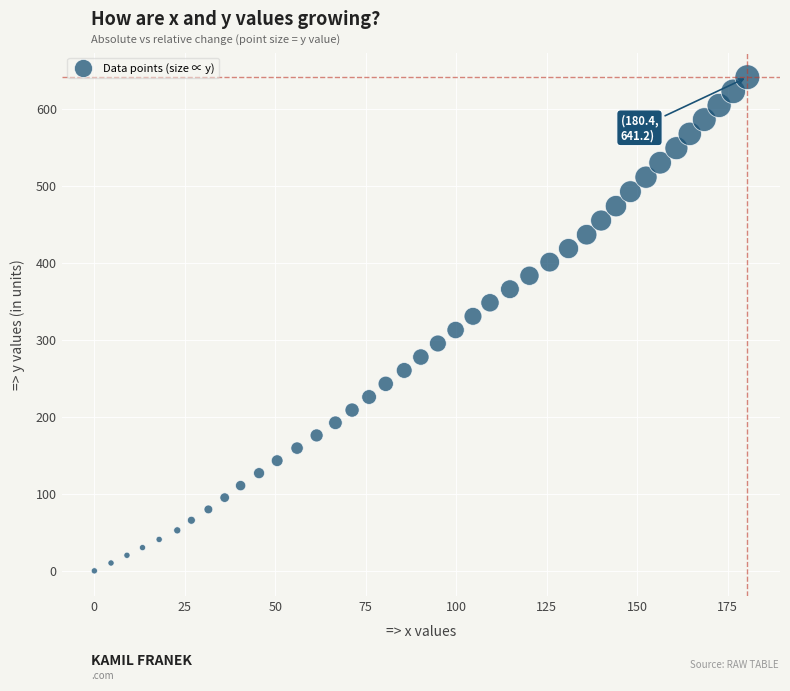

What is the range of X values (max minus min)?

180.4